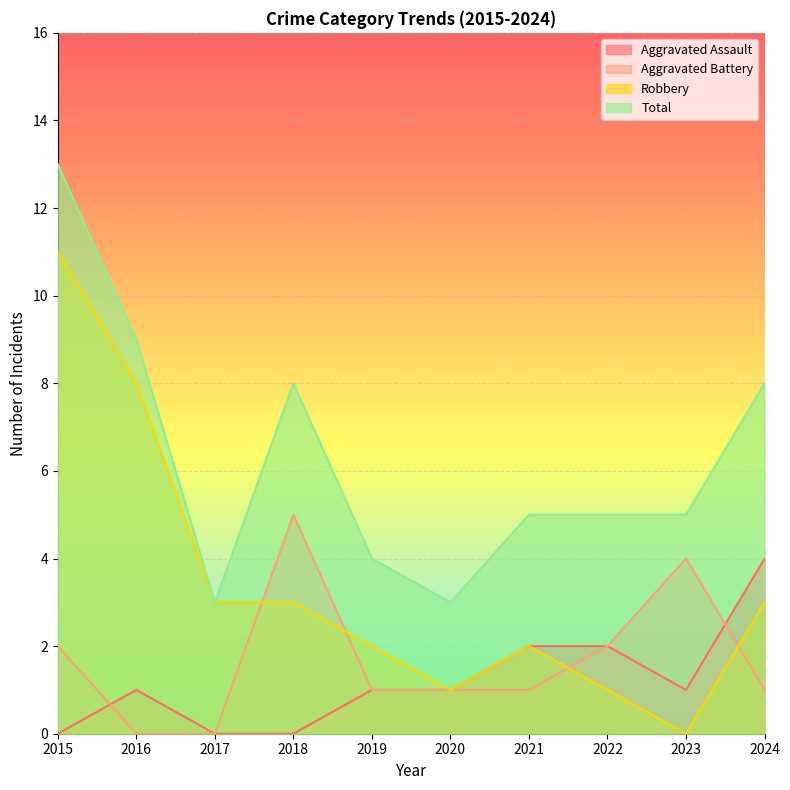

The Aggravated Battery series shows -2 at 2017. True or false?

False